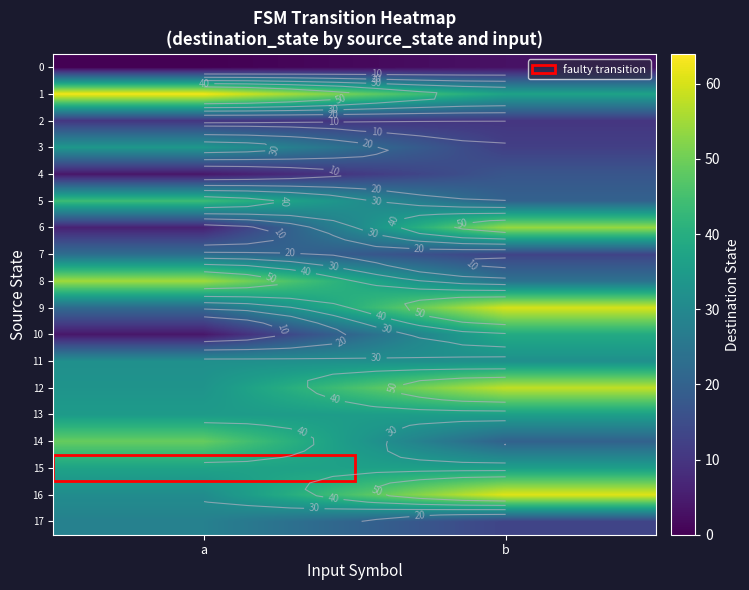

What is the difference between the 6 values at a and b?

48